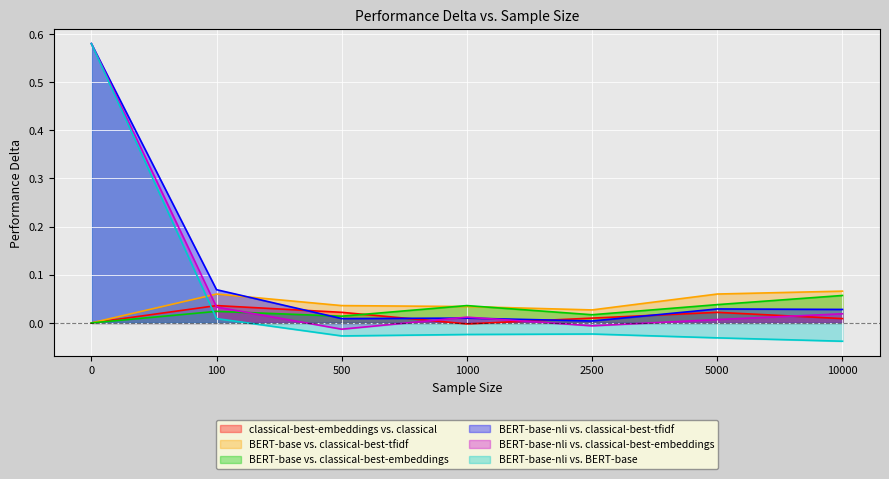

True or false: BERT-base-nli vs. BERT-base and BERT-base-nli vs. classical-best-embeddings cross at least once.

False